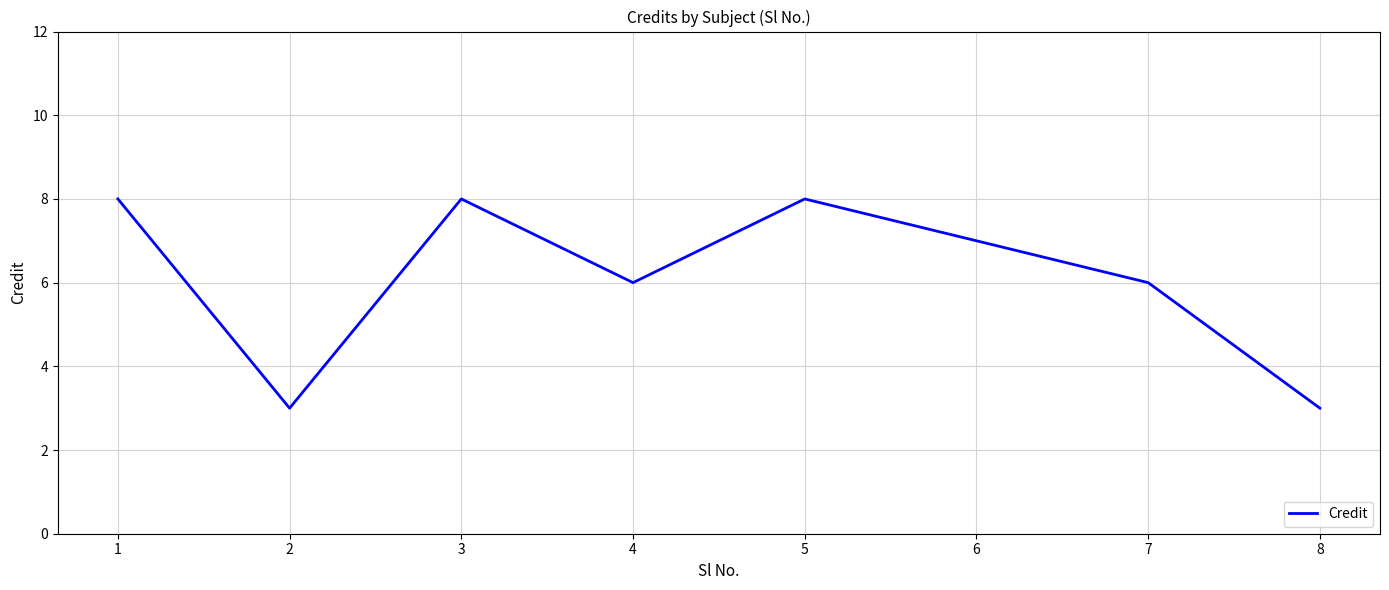

What is the approximate value at 4?

6